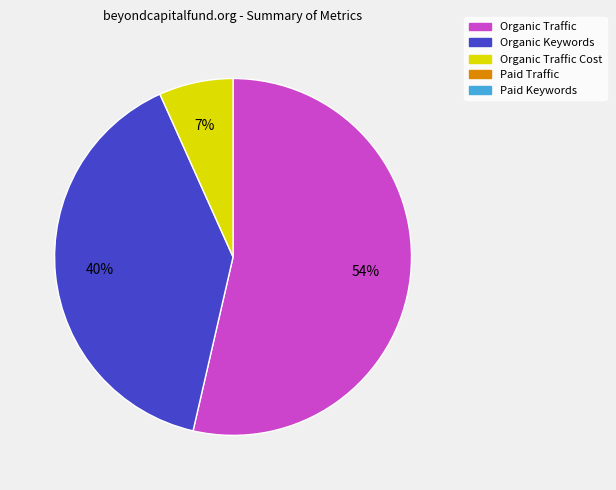

Count the number of slices in the pie.

3